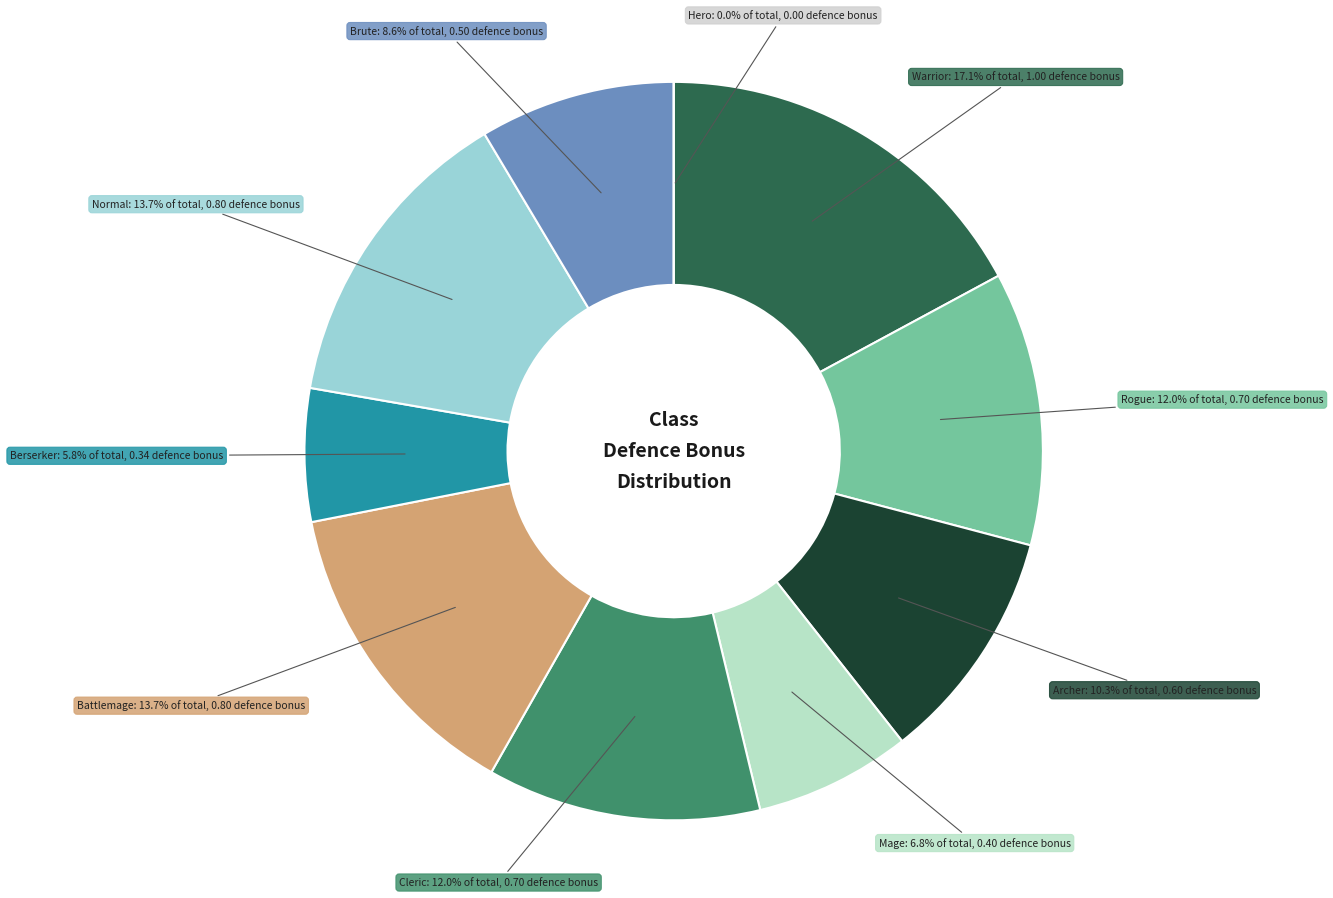

Is it true that Battlemage is 22% of the pie?

False